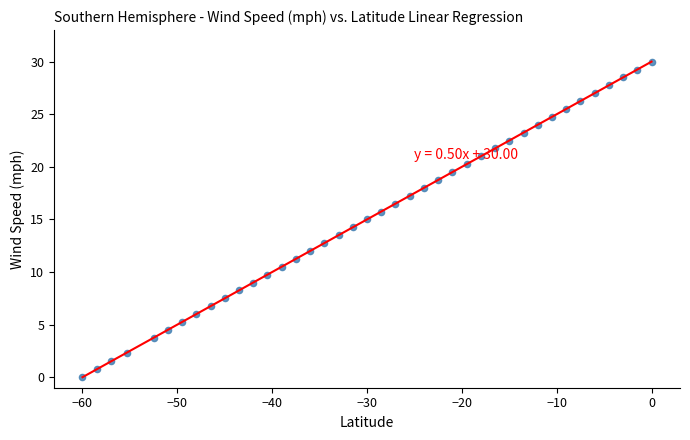

What is the range of Y values (max minus min)?

30.0